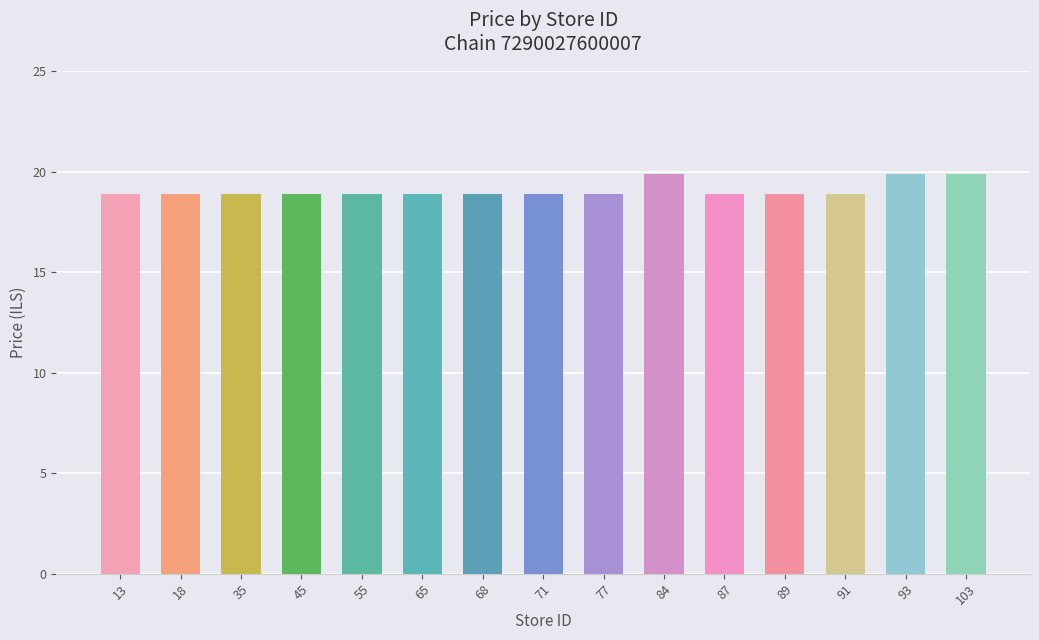

What is the value of the 15th bar from the left?

19.9